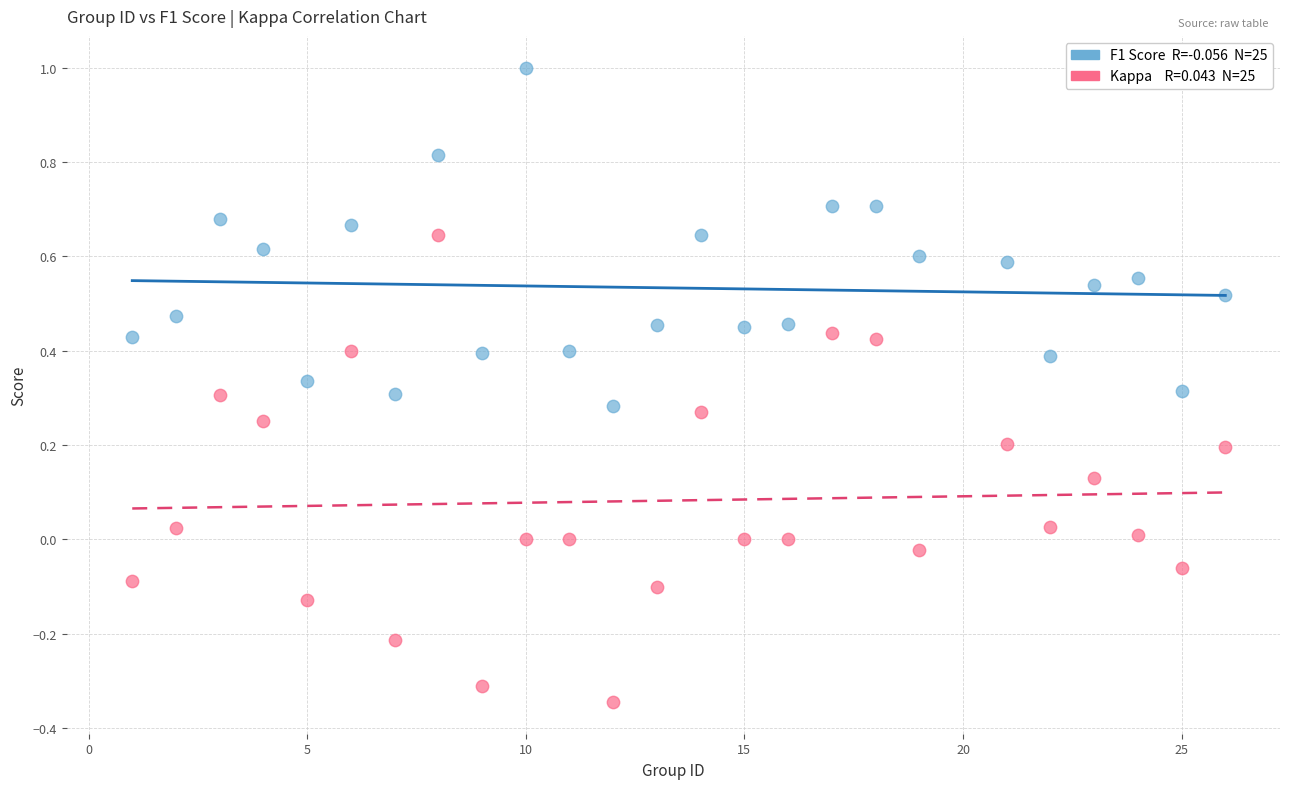

Across all data points, what is the range of Y values (max minus min)?

1.3